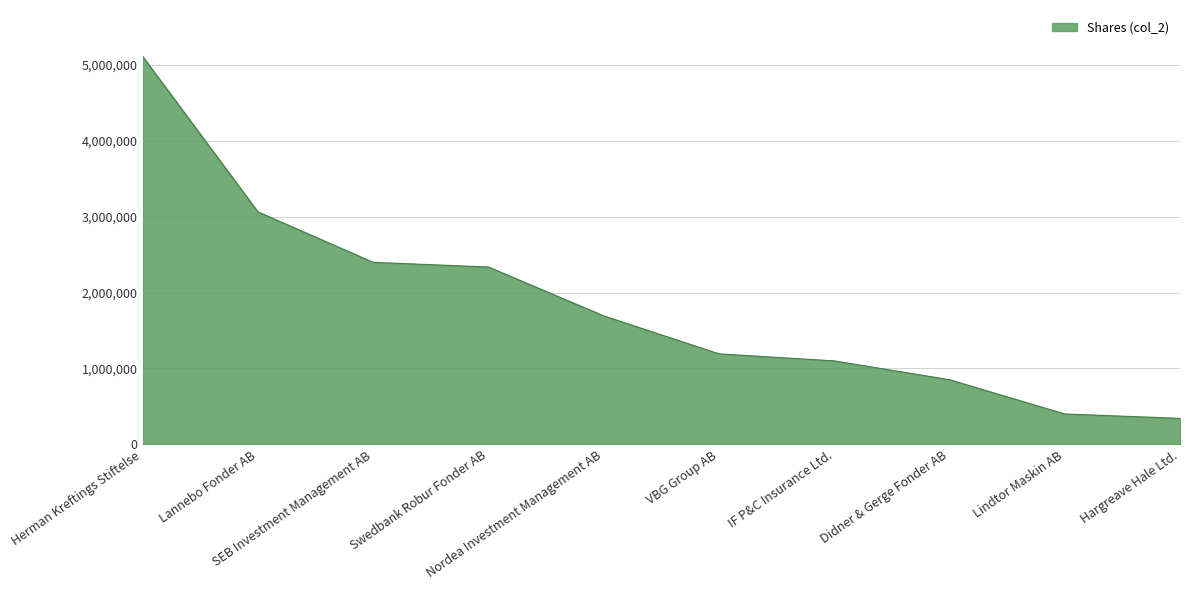

What is the difference between the maximum and second lowest values?

4709042